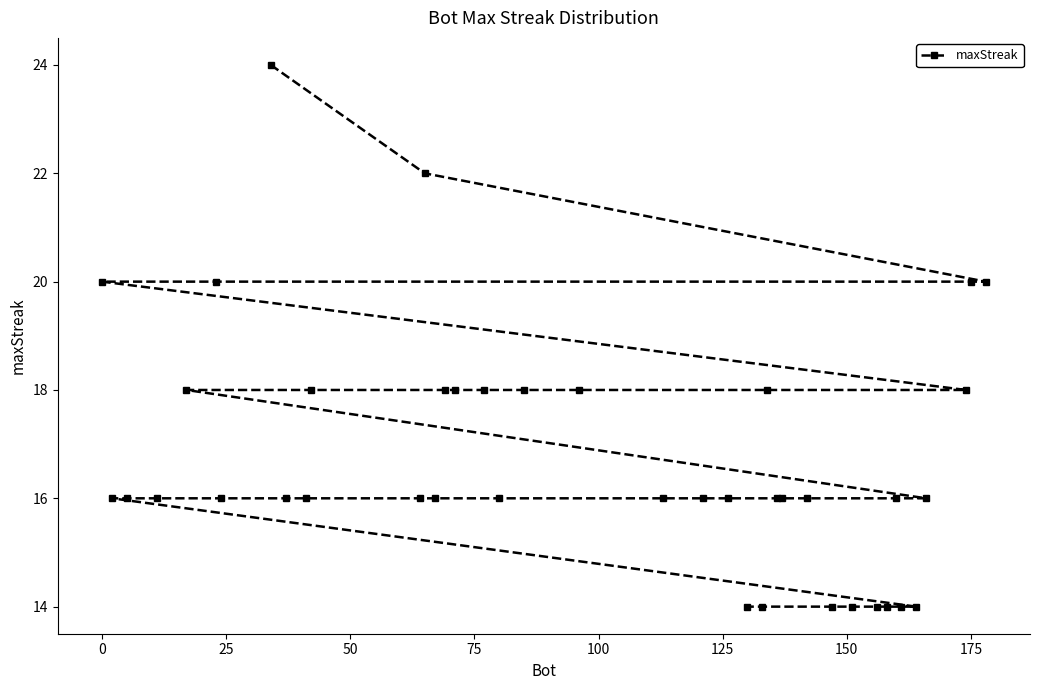

Reading right to left, list all the values displayed in this chart.

20	20	18	16	14	14	16	14	14	14	14	16	16	16	18	14	14	16	16	16	18	18	16	18	18	18	16	22	16	18	16	16	24	16	20	18	16	16	16	20